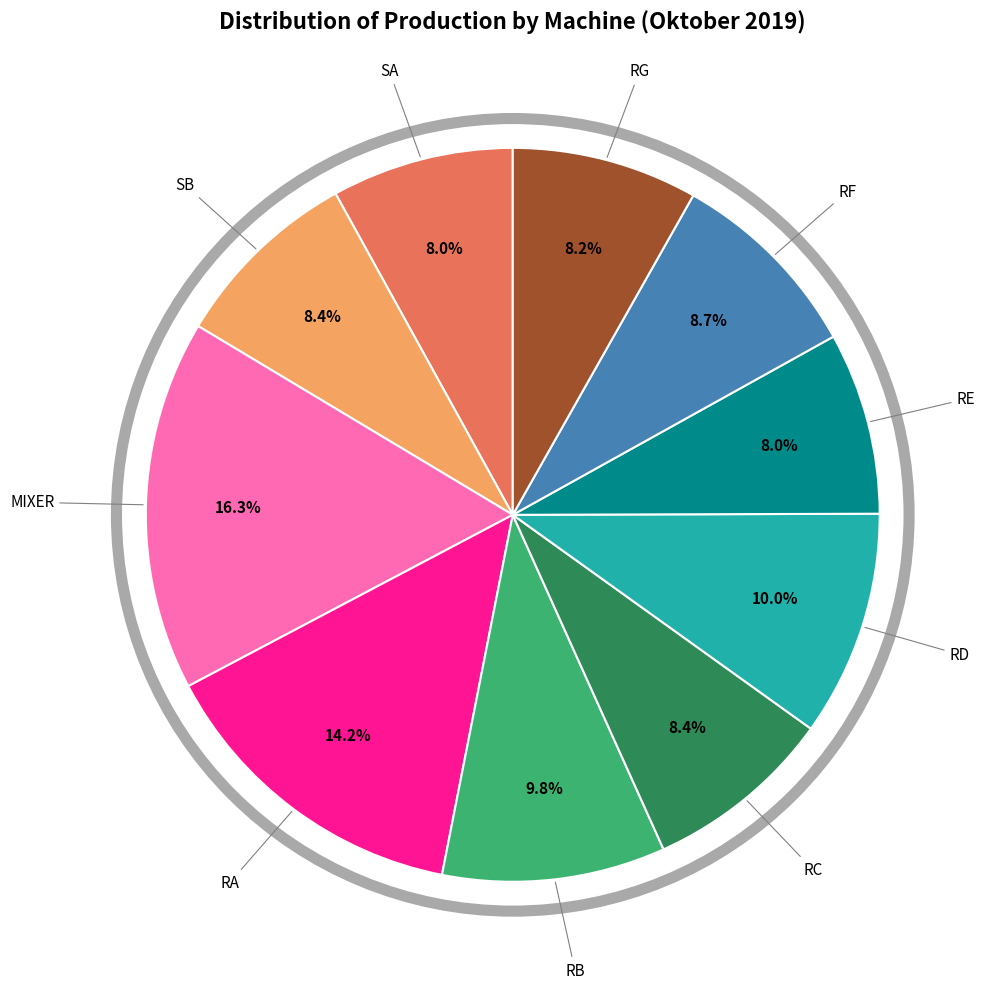

Approximately how many times larger is the value at RD compared to SB?

1.2